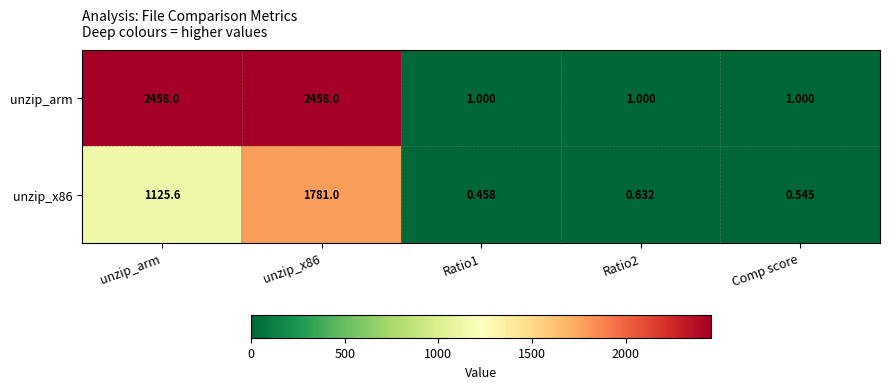

What is the total value across all series at unzip_arm?

3583.6